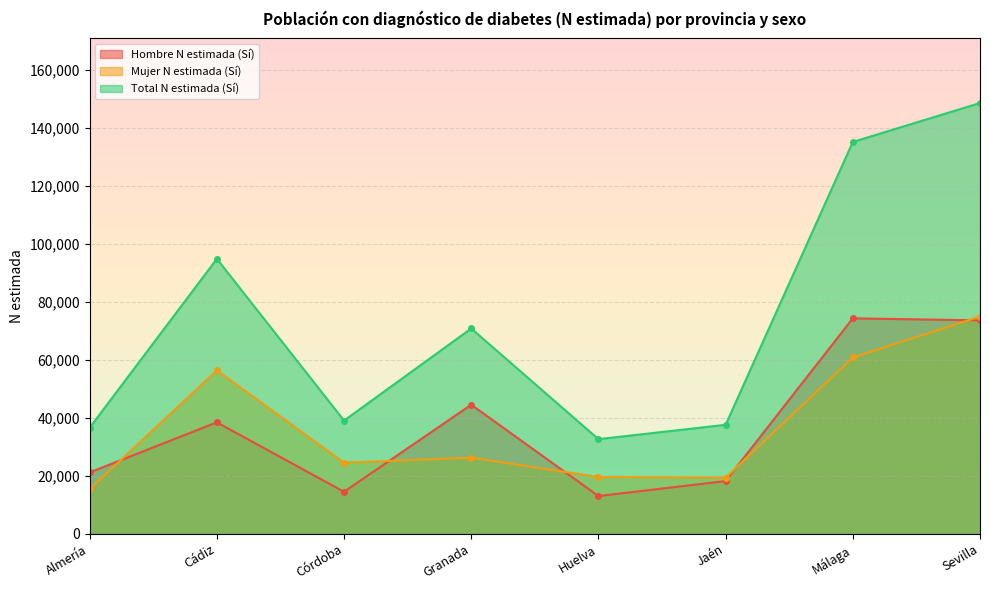

Reading right to left, extract all data points from this chart.

Hombre N estimada (Sí): 73568	74272	18203	13041	44503	14513	38432	21184
Mujer N estimada (Sí): 74888	60780	19379	19600	26270	24522	56334	15406
Total N estimada (Sí): 148456	135053	37582	32641	70773	39035	94765	36590